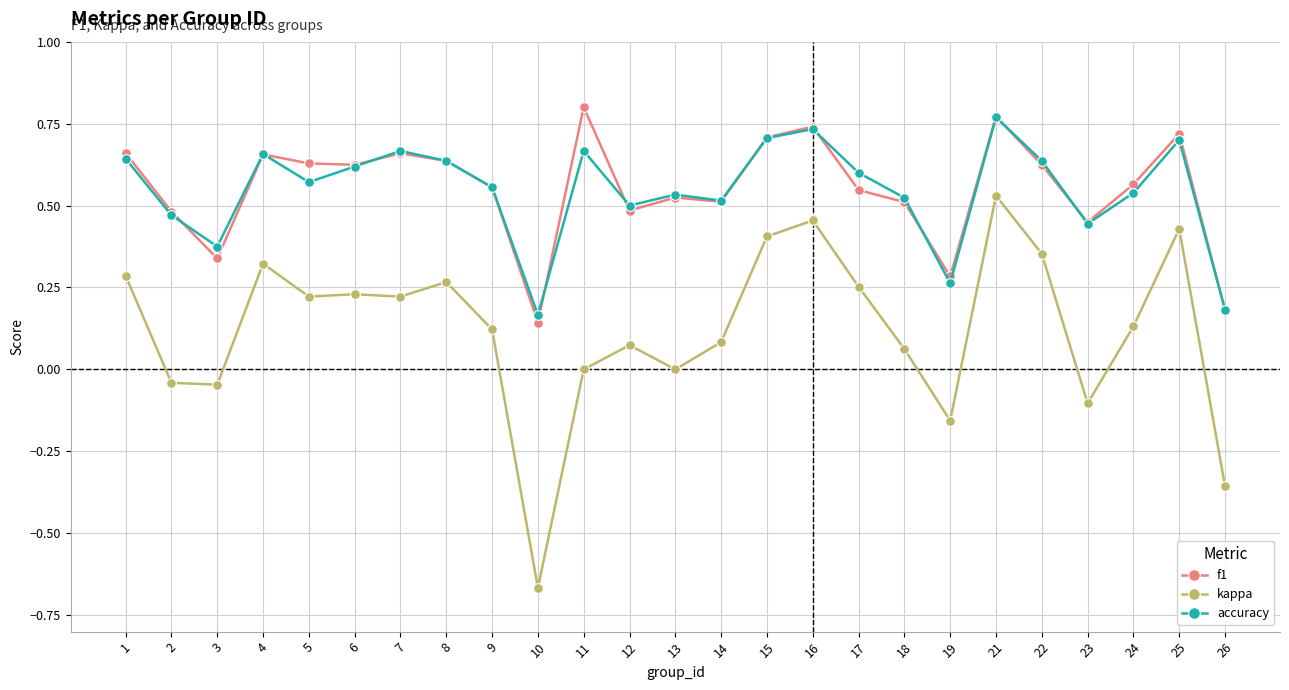

Which label corresponds to the largest value in the chart?

11